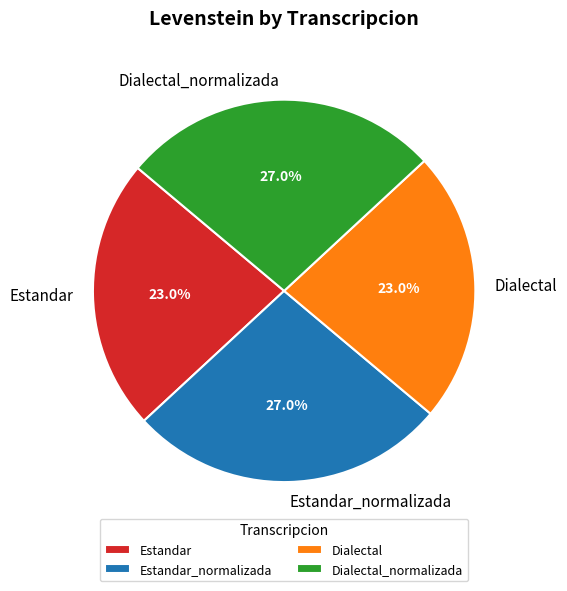

Is there any slice that represents more than half of the pie?

No